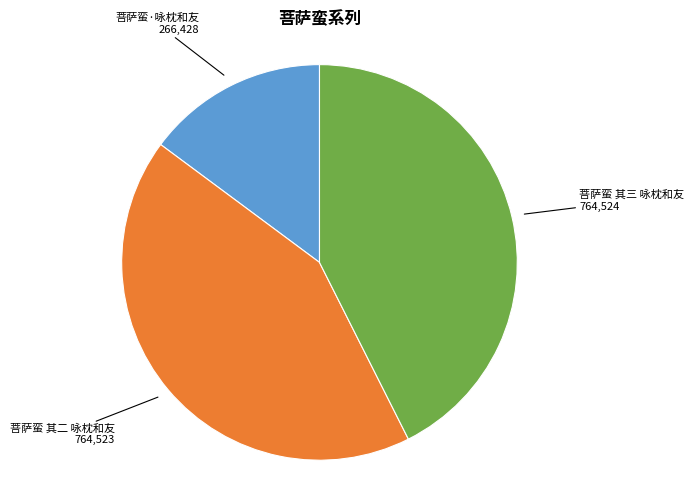

Is there a majority slice in this chart?

No